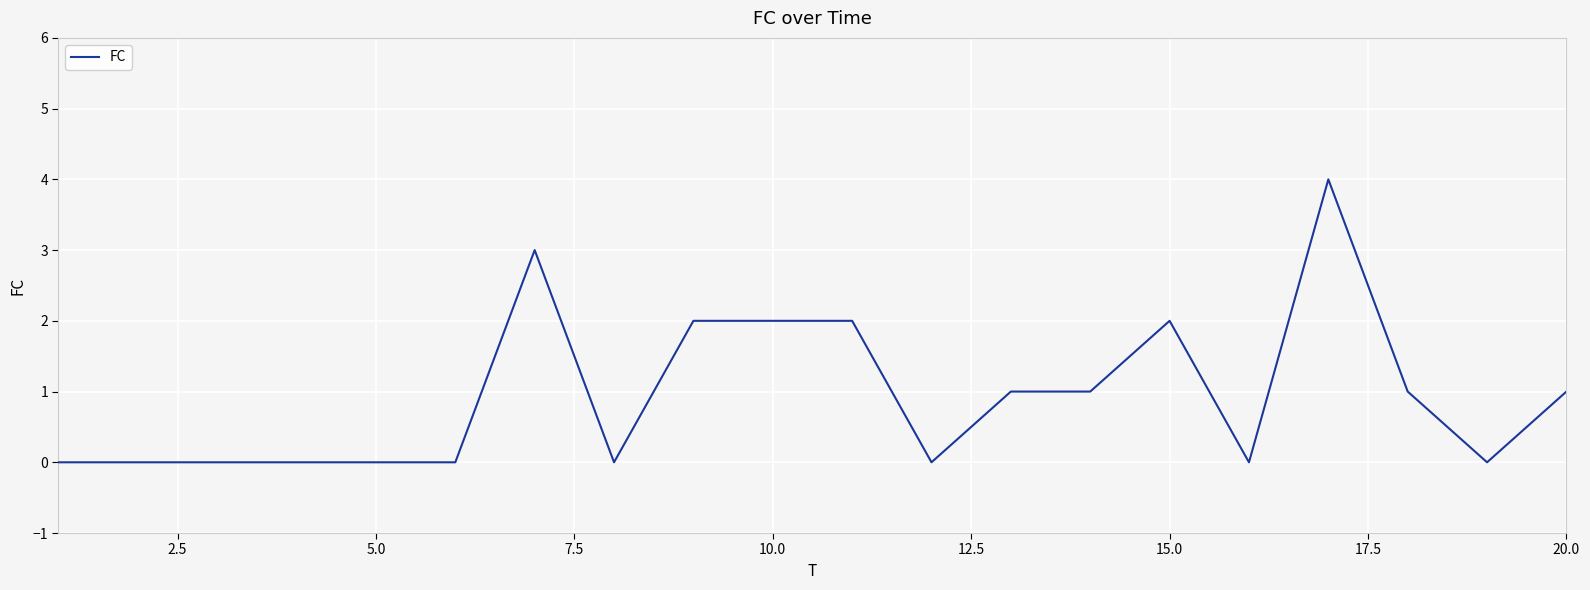

Reading left to right, list all the values displayed in this chart.

0	0	0	0	0	0	3	0	2	2	2	0	1	1	2	0	4	1	0	1